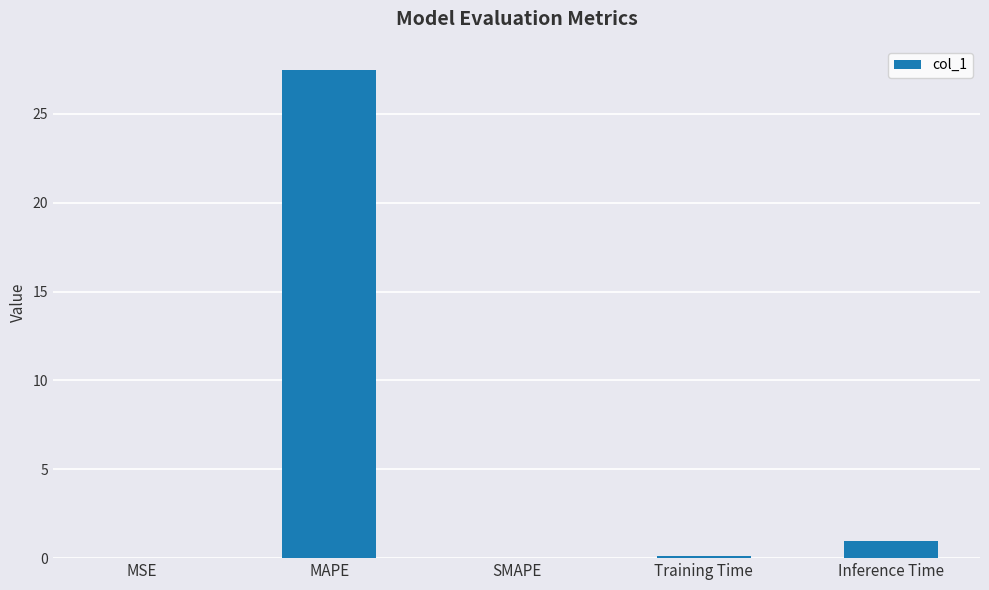

Where is the data nearest to the value 13?

Inference Time